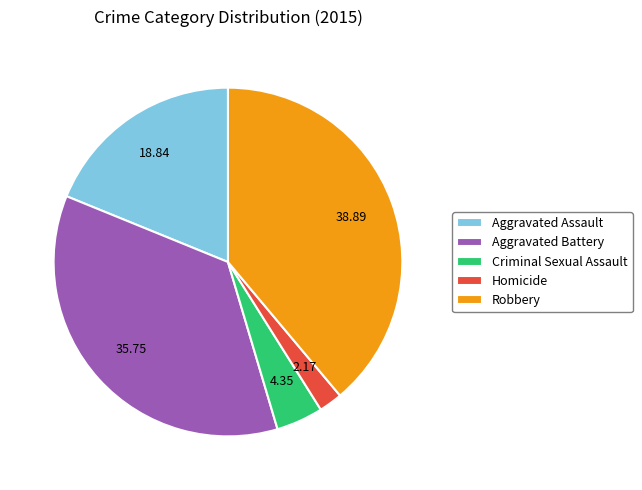

True or false: Aggravated Assault accounts for 11% of the total.

False